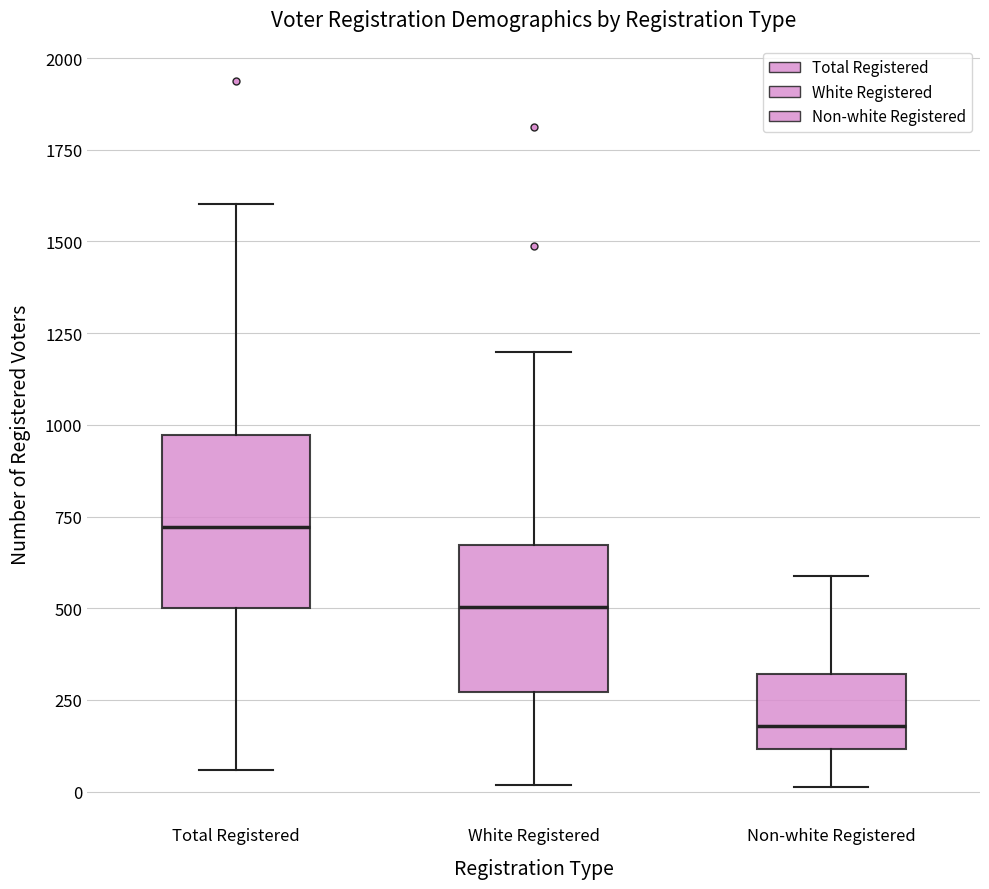

Reading left to right, read every box against the y-axis: the position of its median line, the range the box covers, and the ends of its whiskers. The values are not printed on the chart, so give them approximately, as read against the axis.

Total Registered: median 700, box 500 to 950, whiskers 50 to 1600
White Registered: median 500, box 250 to 650, whiskers 0 to 1200
Non-white Registered: median 200, box 100 to 300, whiskers 0 to 600